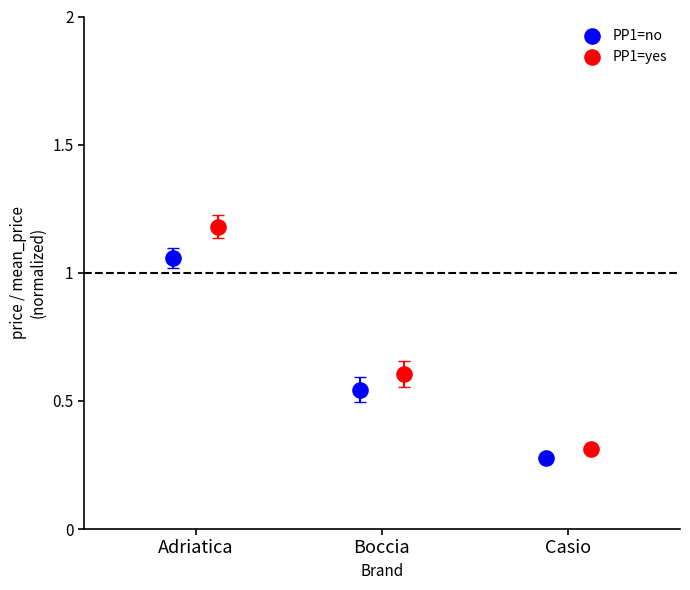

Which series reaches the maximum Y coordinate?

PP1=yes